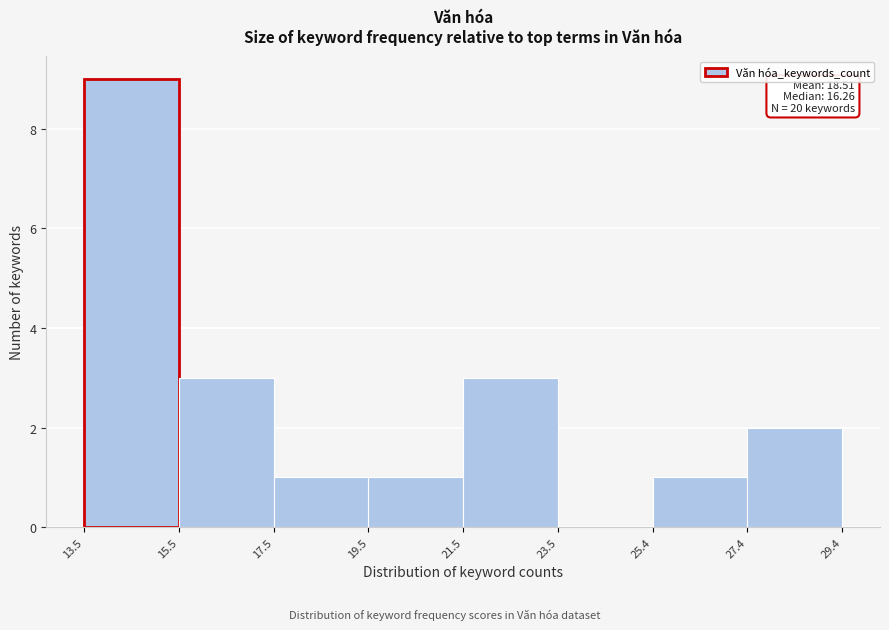

Over which range of the x-axis is the bar tallest?

13.5 to 15.5